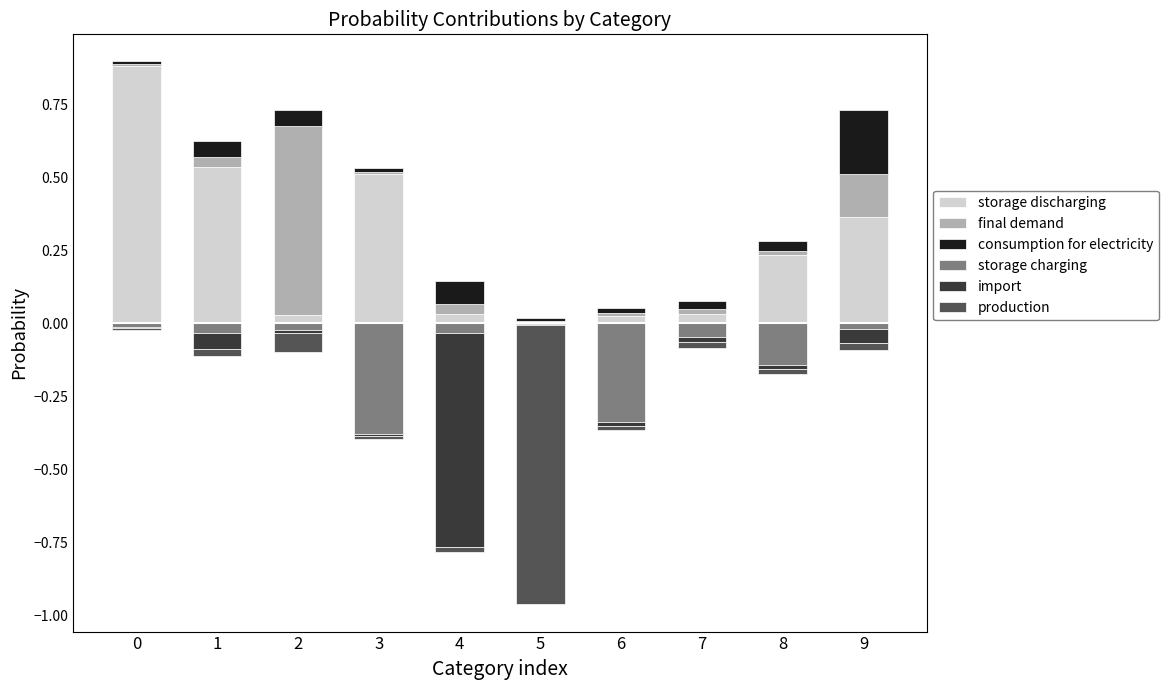

List the labels in order of consumption for electricity value, largest first.

9, 4, 1, 2, 8, 7, 6, 3, 5, 0